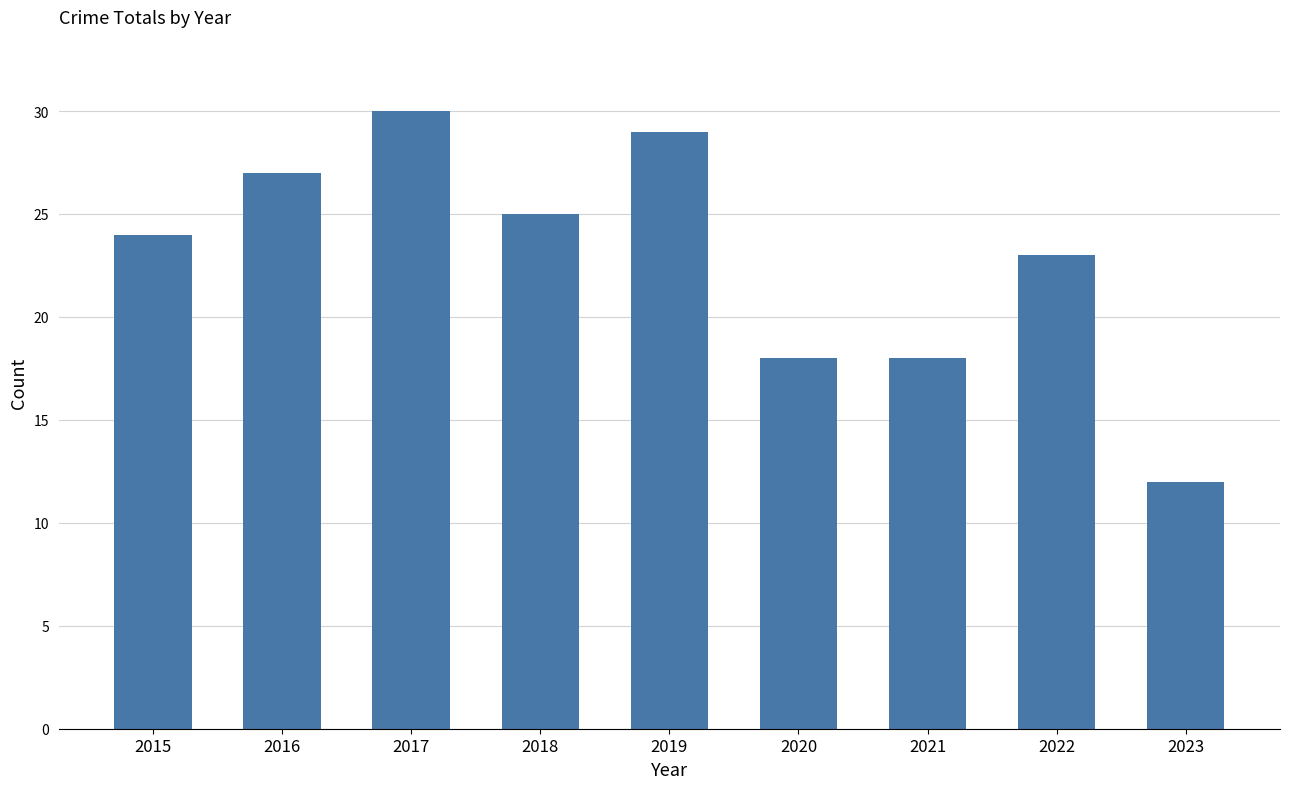

What is the sum of all values?

206